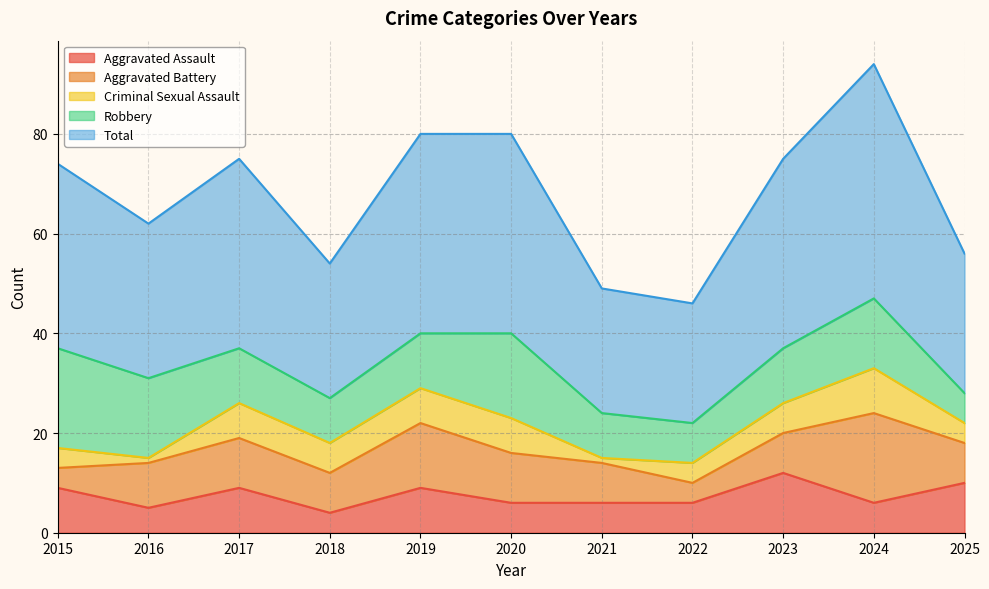

What are all the series names shown in the legend?

Aggravated Assault, Aggravated Battery, Criminal Sexual Assault, Robbery, Total